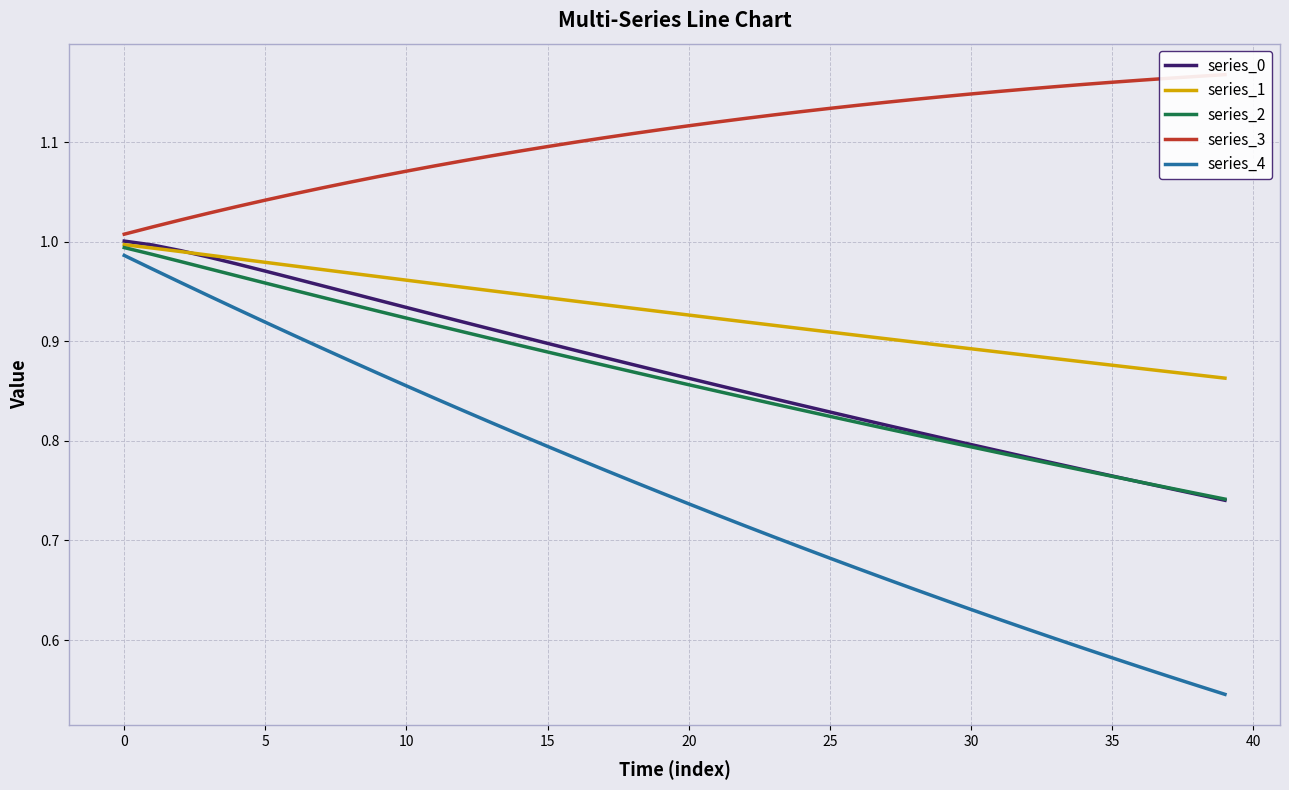

The value of series_0 at 5 is 0.3. True or false?

False